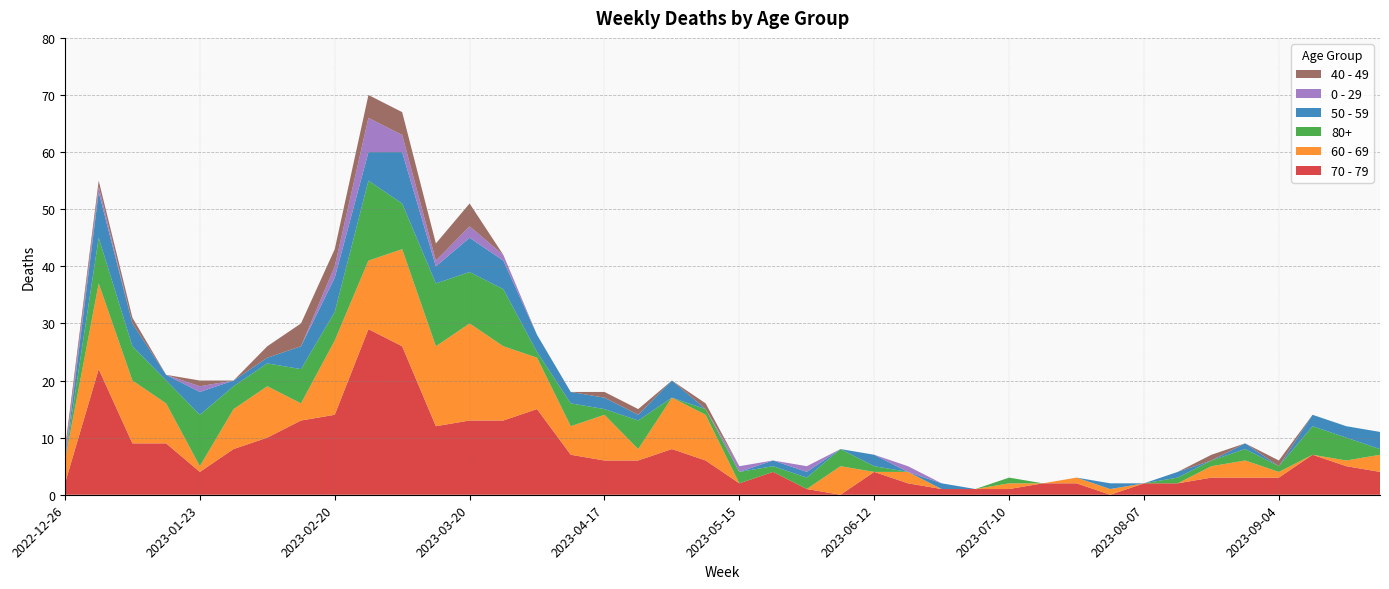

Reading left to right, transcribe all the data shown in this chart.

70 - 79: 2	22	9	9	4	8	10	13	14	29	26	12	13	13	15	7	6	6	8	6	2	4	1	0	4	2	1	1	1	2	2	0	2	2	3	3	3	7	5	4
60 - 69: 4	15	11	7	1	7	9	3	13	12	17	14	17	13	9	5	8	2	9	8	0	0	0	5	0	2	0	0	1	0	1	1	0	0	2	3	1	0	1	3
80+: 0	8	6	4	9	4	4	6	5	14	8	11	9	10	1	4	1	5	0	1	2	1	2	3	1	0	0	0	1	0	0	0	0	1	1	2	1	5	4	1
50 - 59: 0	8	4	1	4	1	1	4	6	5	9	3	6	5	3	2	2	1	3	0	0	1	1	0	2	0	1	0	0	0	0	1	0	1	0	1	0	2	2	3
0 - 29: 1	1	0	0	1	0	0	0	2	6	3	1	2	1	0	0	0	0	0	0	1	0	1	0	0	1	0	0	0	0	0	0	0	0	0	0	0	0	0	0
40 - 49: 1	1	1	0	1	0	2	4	3	4	4	3	4	0	0	0	1	1	0	1	0	0	0	0	0	0	0	0	0	0	0	0	0	0	1	0	1	0	0	0